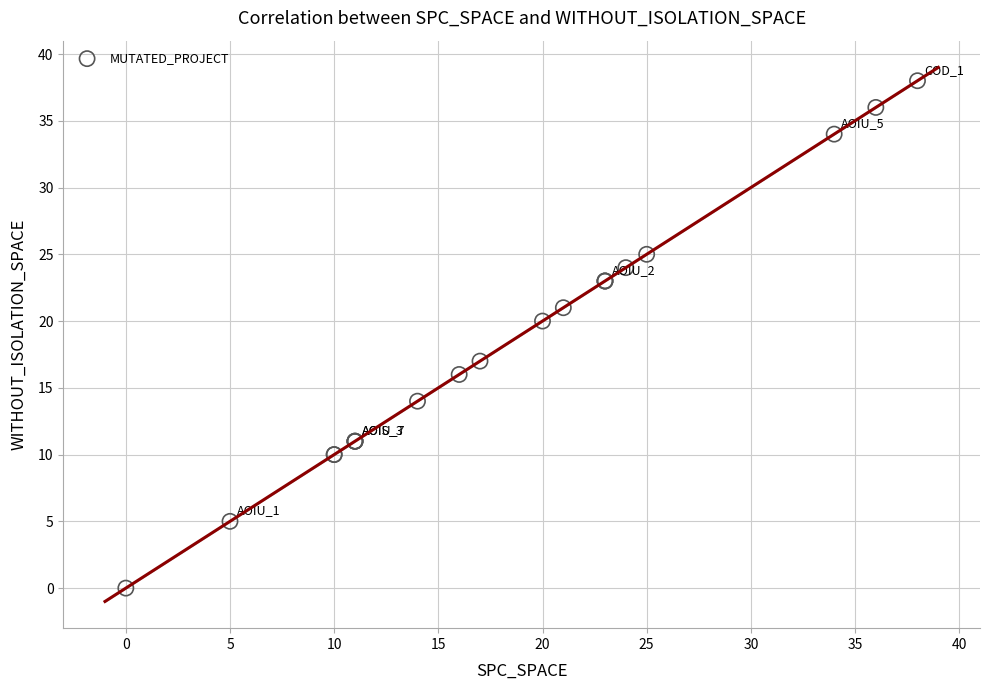

What Y value in the scatter plot is closest to 19?

20